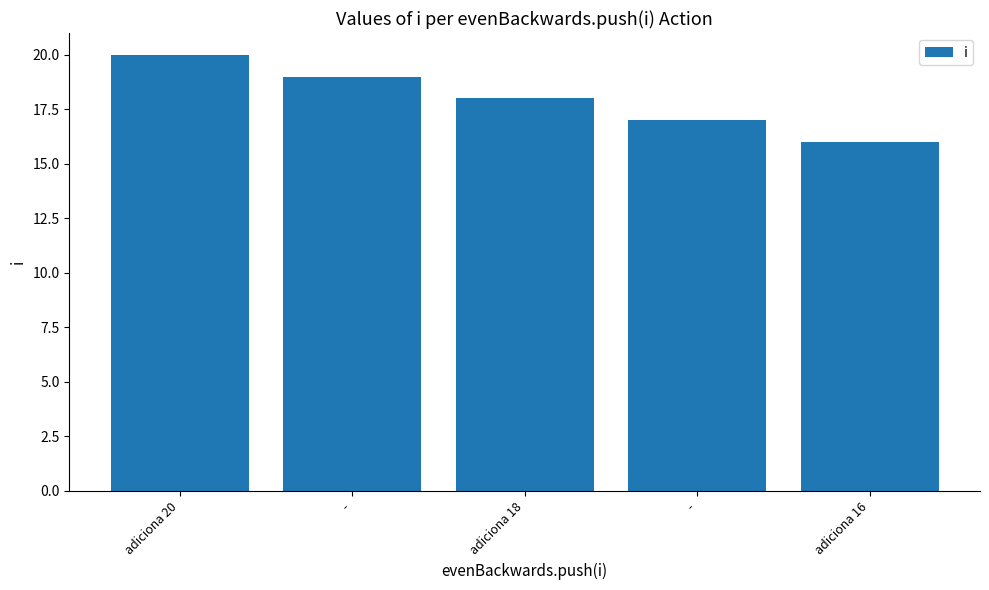

Are the bars grouped side by side (vs. stacked)?

No